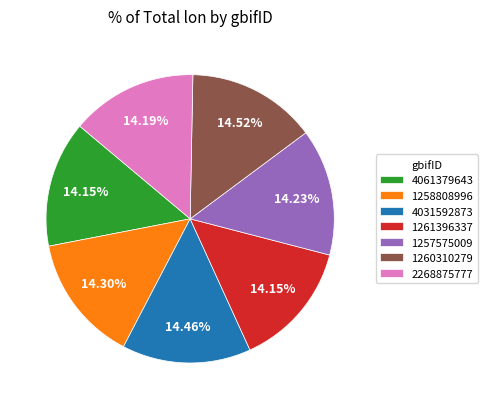

Is it true that 4031592873 is 14% of the pie?

True